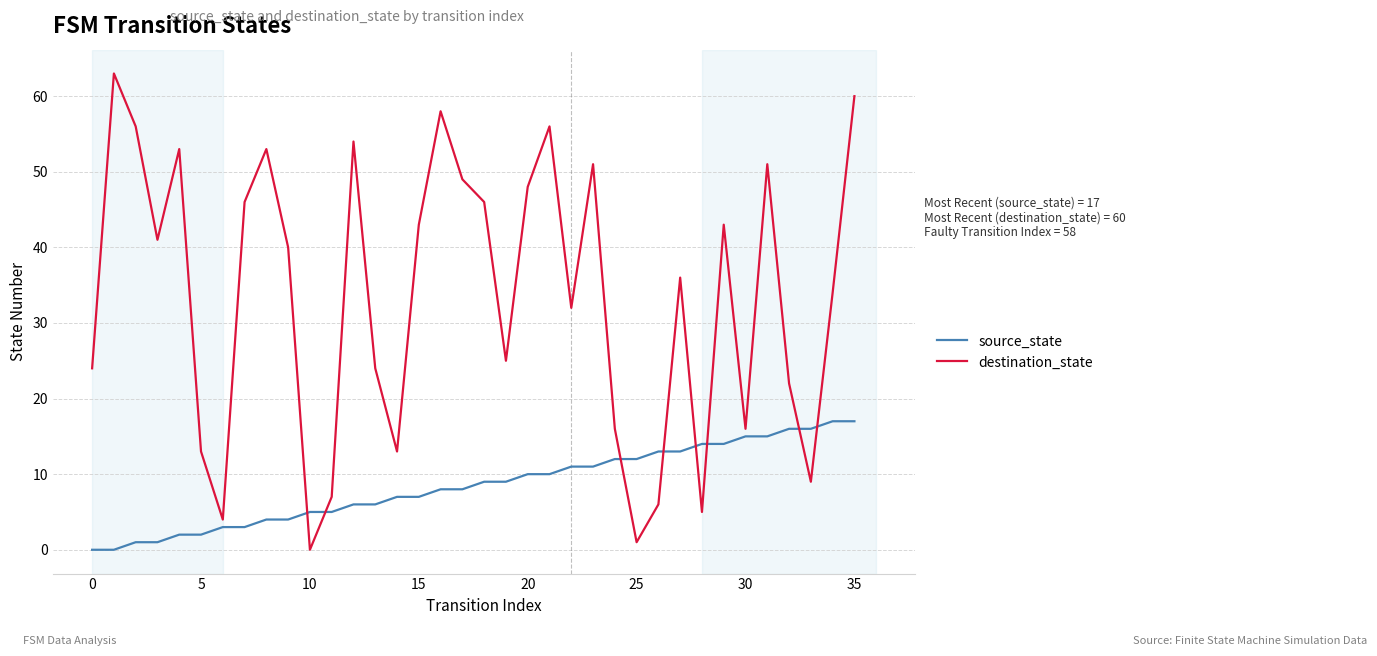

Which series ends up on top after the final intersection of source_state and destination_state?

destination_state